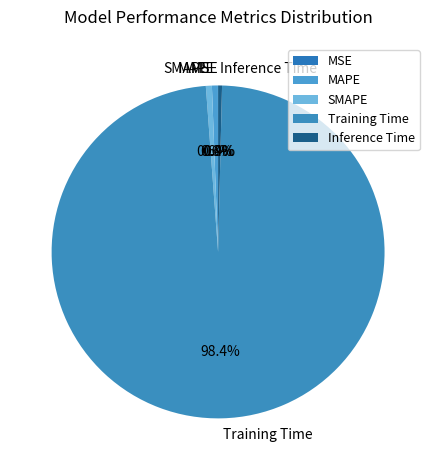

To the nearest percent, what percentage of the pie is SMAPE?

1%